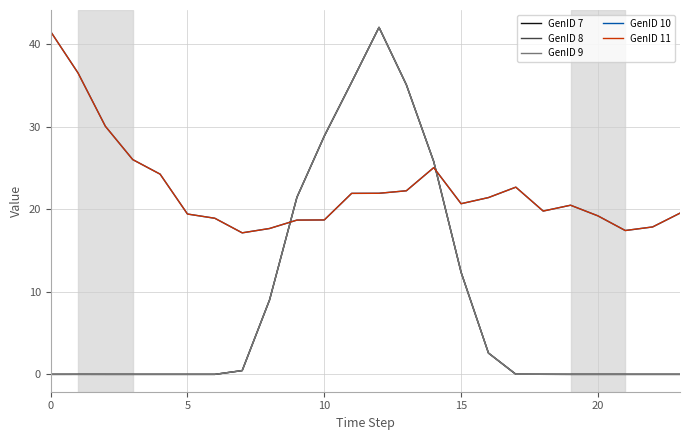

At which category is the sum across all series the highest?

12